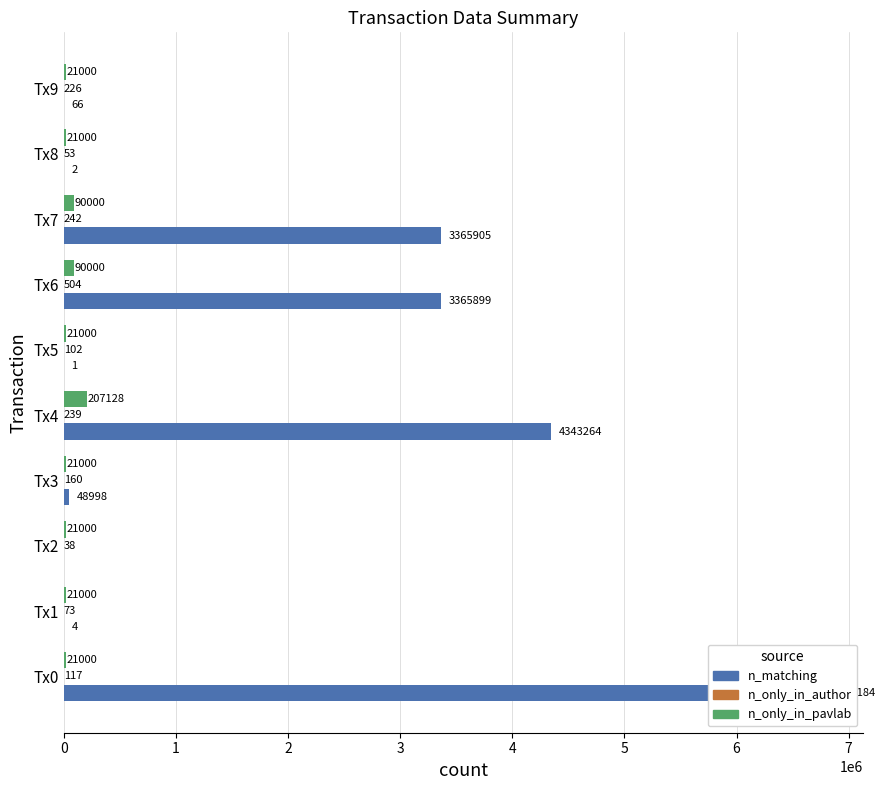

What is the difference between the maximum and second lowest values in the n_matching series?

6791183